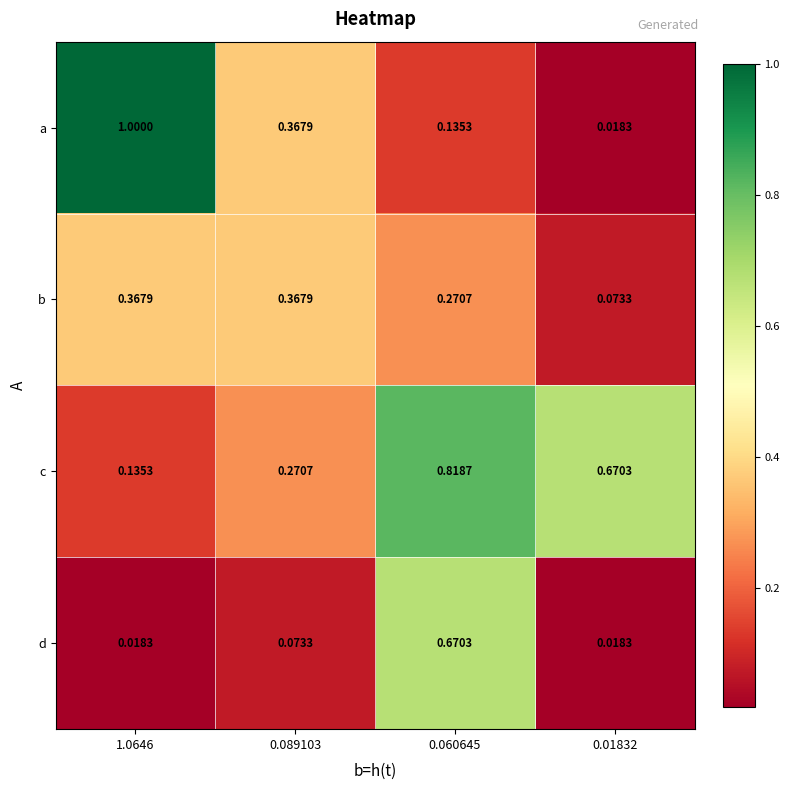

Rank the series by their maximum value, from lowest to highest.

b, d, c, a